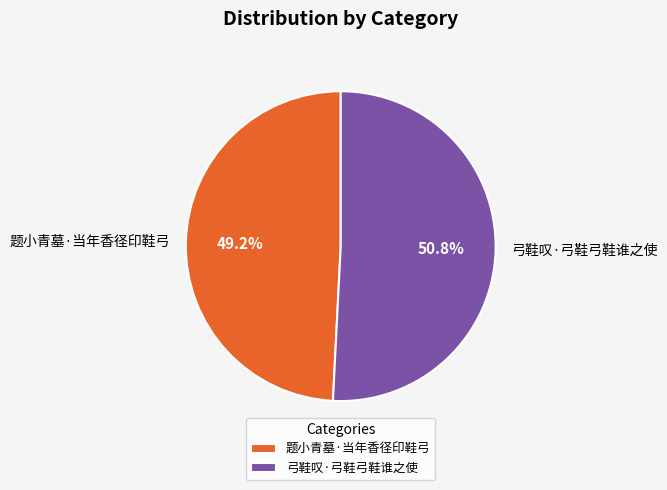

What is the total percentage of 题小青墓·当年香径印鞋弓 and 弓鞋叹·弓鞋弓鞋谁之使?

100.0%